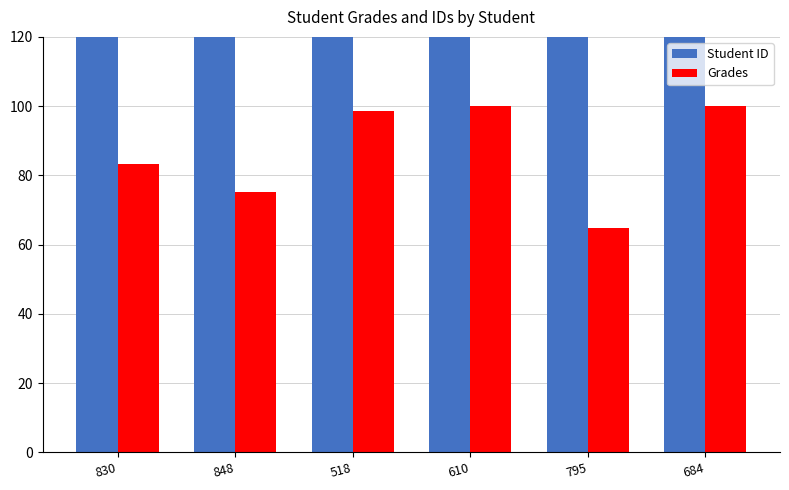

Rank the series at 518 from lowest to highest value.

Grades, Student ID